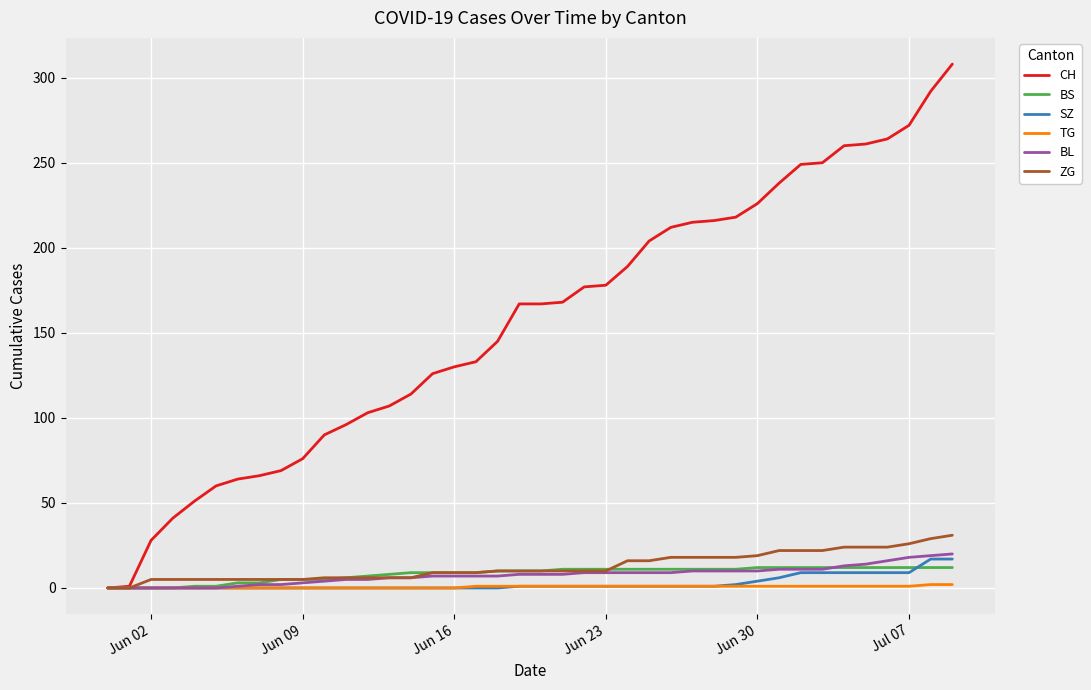

Does the chart display data point markers on the line(s)?

No